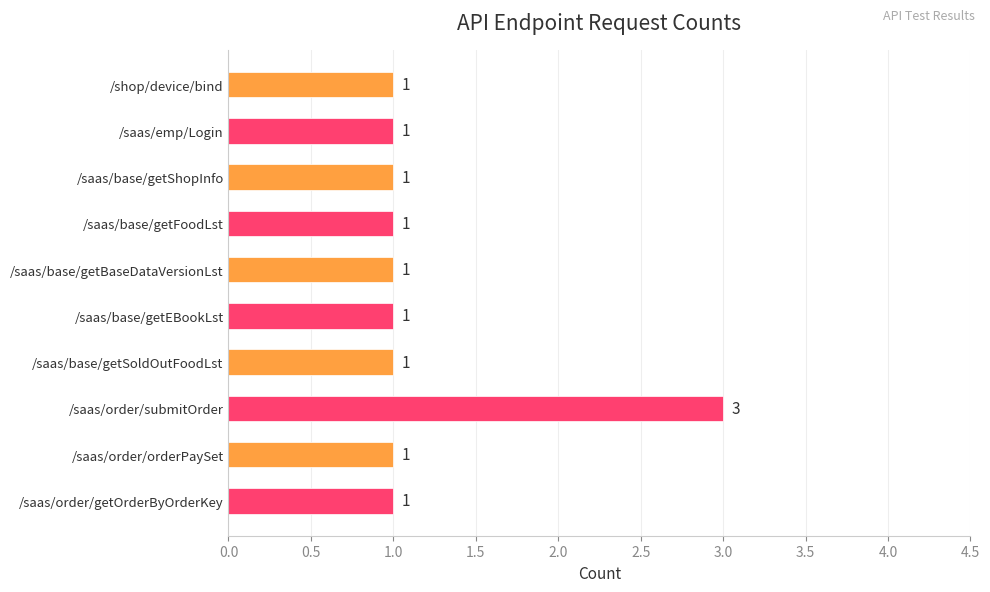

What is the label of the 4th bar from the top?

/saas/base/getFoodLst